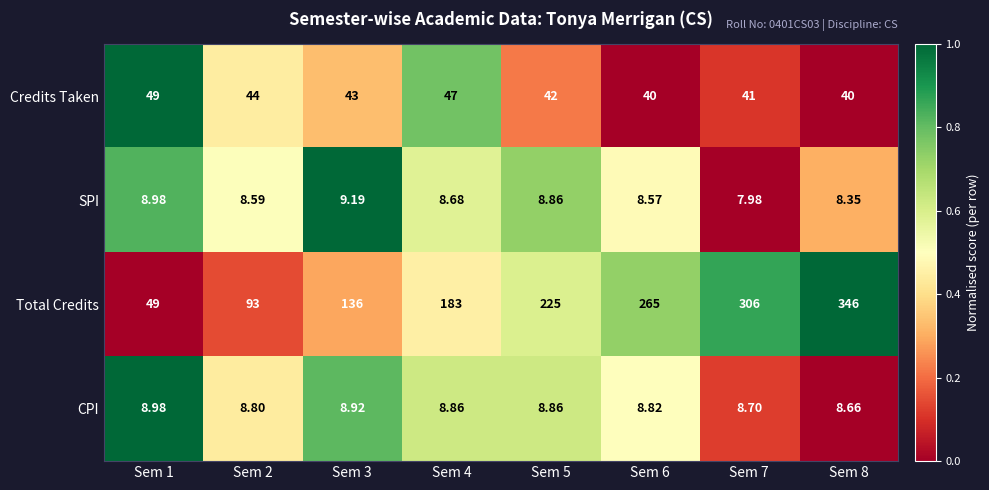

Which series has the widest spread of values?

Total Credits